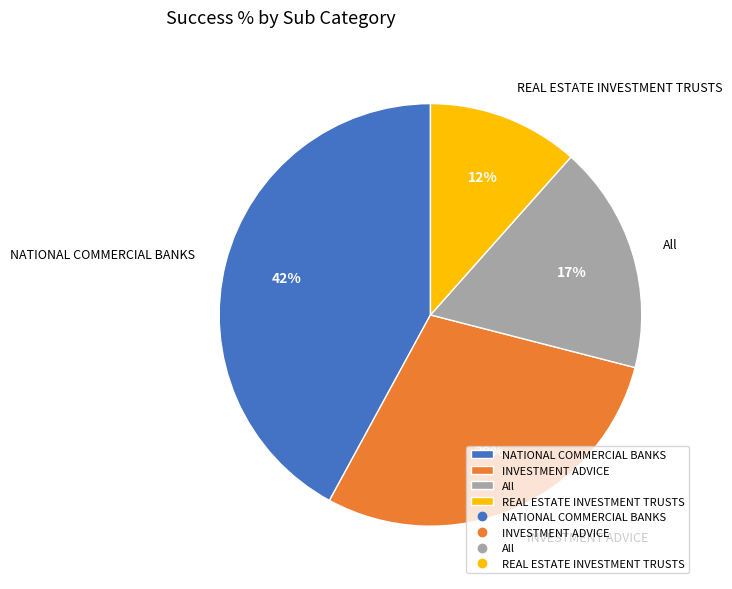

Rank the categories by value from lowest to highest.

REAL ESTATE INVESTMENT TRUSTS, All, INVESTMENT ADVICE, NATIONAL COMMERCIAL BANKS